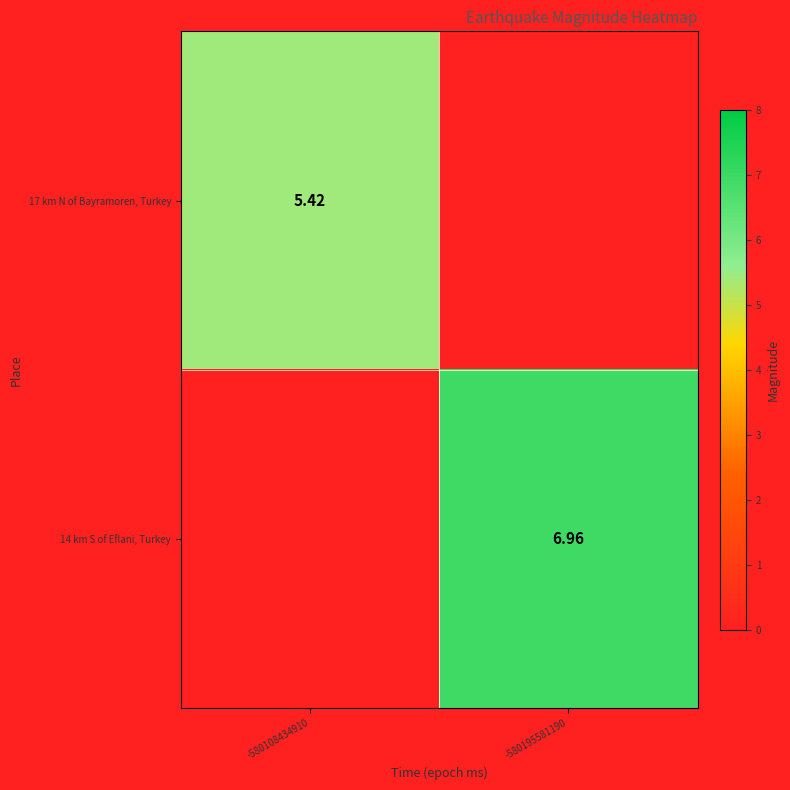

Is the value of 17 km N of Bayramoren, Turkey at -580108434910 greater than the value of 14 km S of Eflani, Turkey at -580195581190?

No